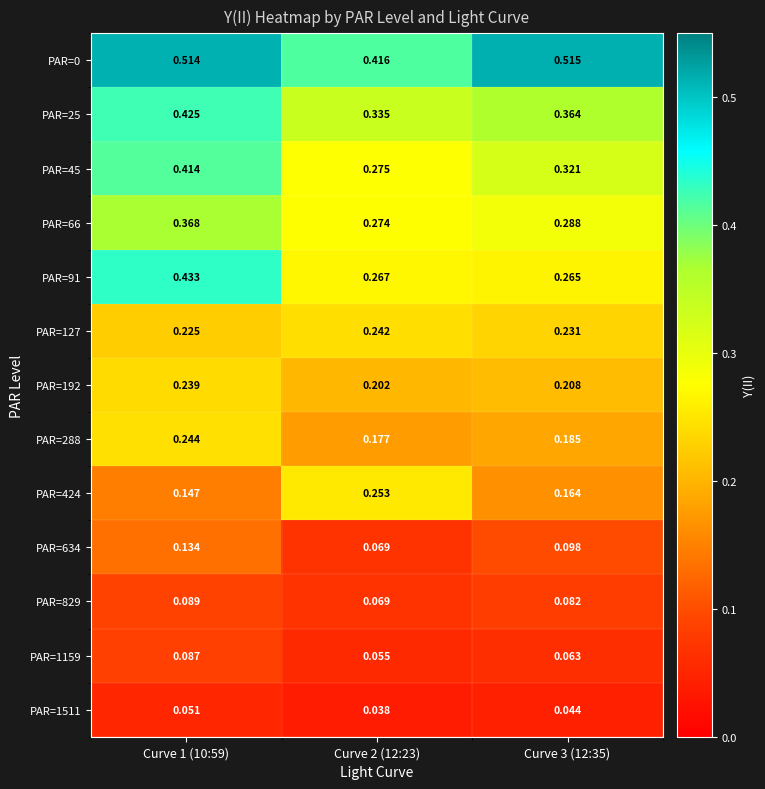

At which category does the chart reach its minimum across all series?

Curve 2 (12:23)